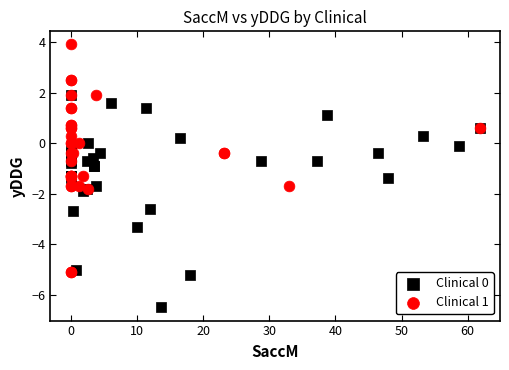

What are all the series names shown in the legend?

Clinical 0, Clinical 1